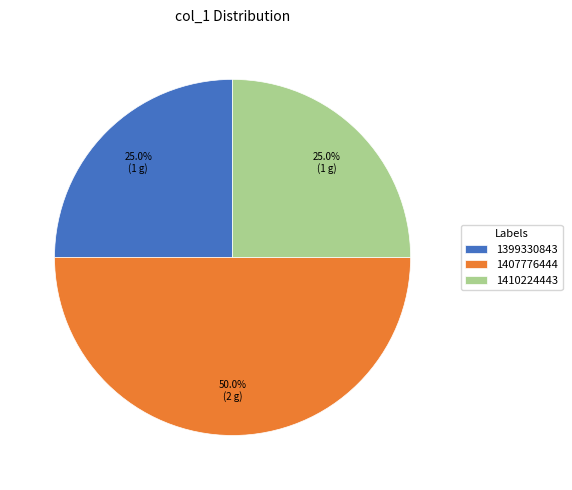

Count the number of slices in the pie.

3